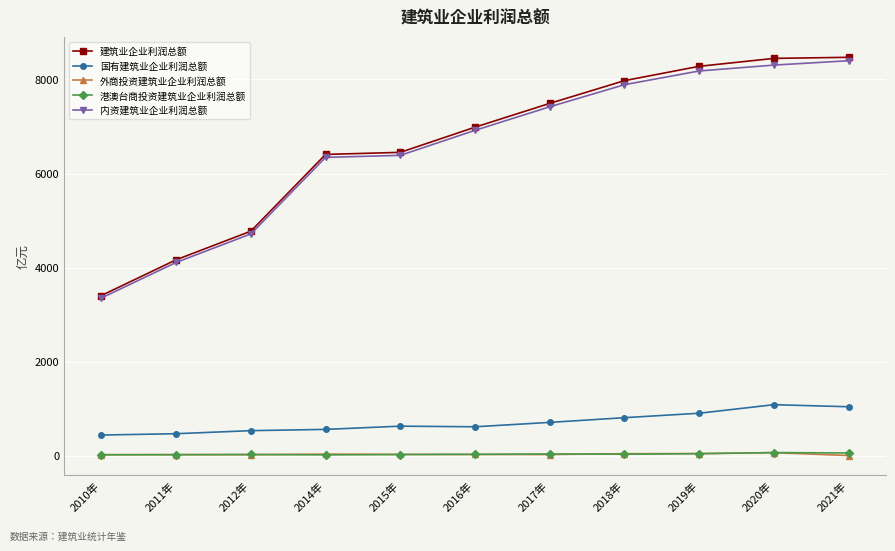

True or false: 建筑业企业利润总额 and 外商投资建筑业企业利润总额 intersect in this chart.

False